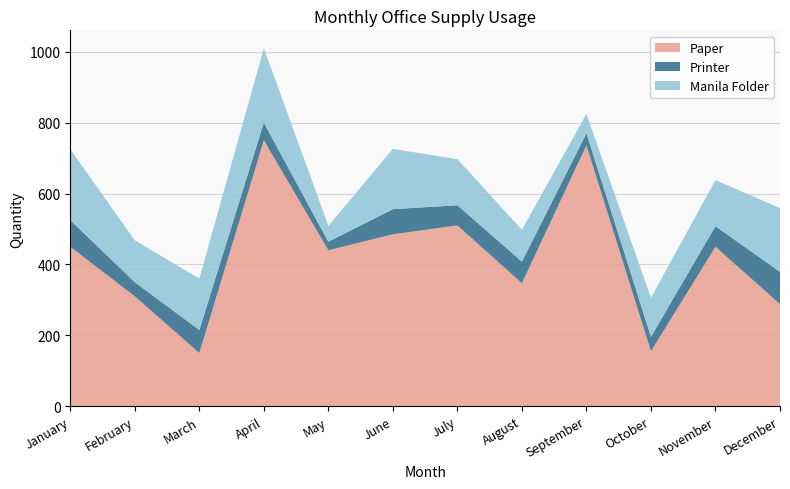

Reading left to right, what are all the values shown in this chart?

Paper: January=450	February=310	March=150	April=750	May=440	June=485	July=510	August=347	September=736	October=155	November=450	December=288
Printer: January=75	February=40	March=65	April=50	May=24	June=71	July=57	August=61	September=34	October=41	November=58	December=91
Manila Folder: January=200	February=118	March=145	April=210	May=45	June=170	July=130	August=90	September=55	October=110	November=130	December=180